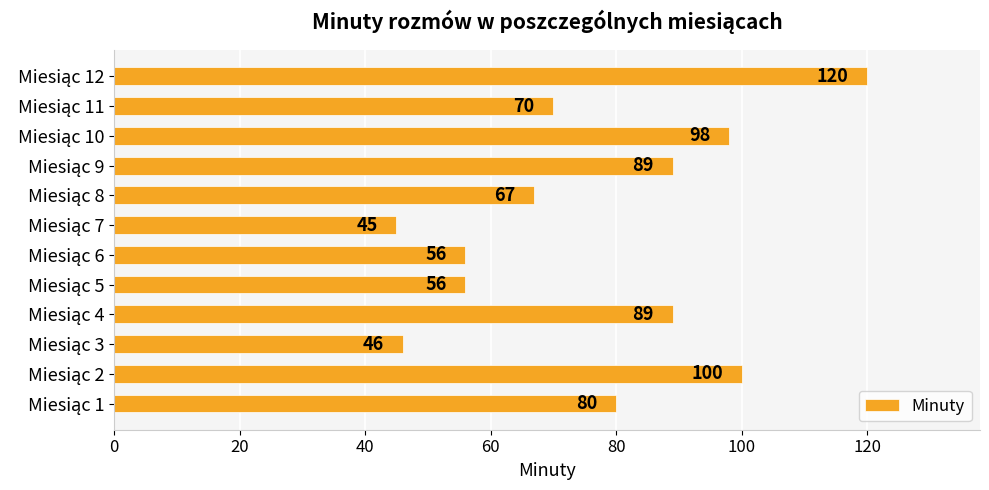

What is the smallest value displayed?

45